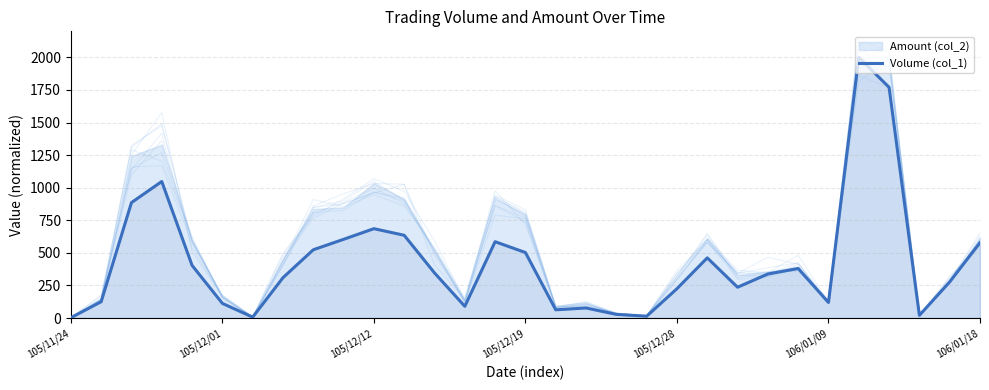

What is the label of the 8th point from the right?

23